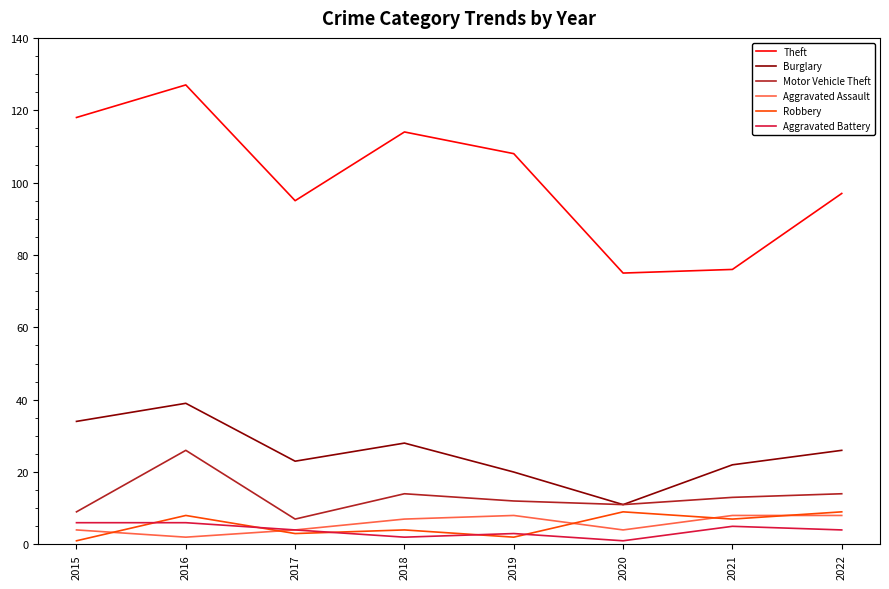

What is the difference between the Aggravated Battery values at 2016 and 2021?

1